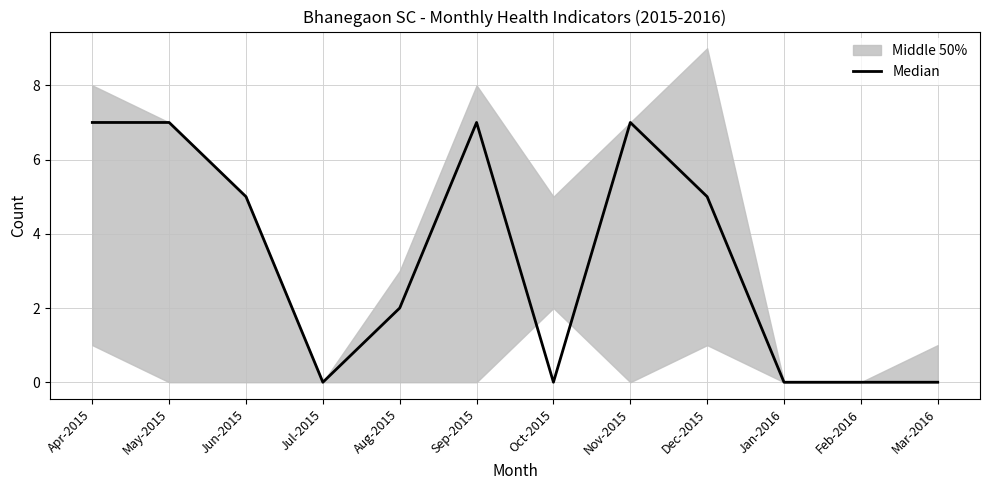

Where does the data first go above 5?

Apr-2015